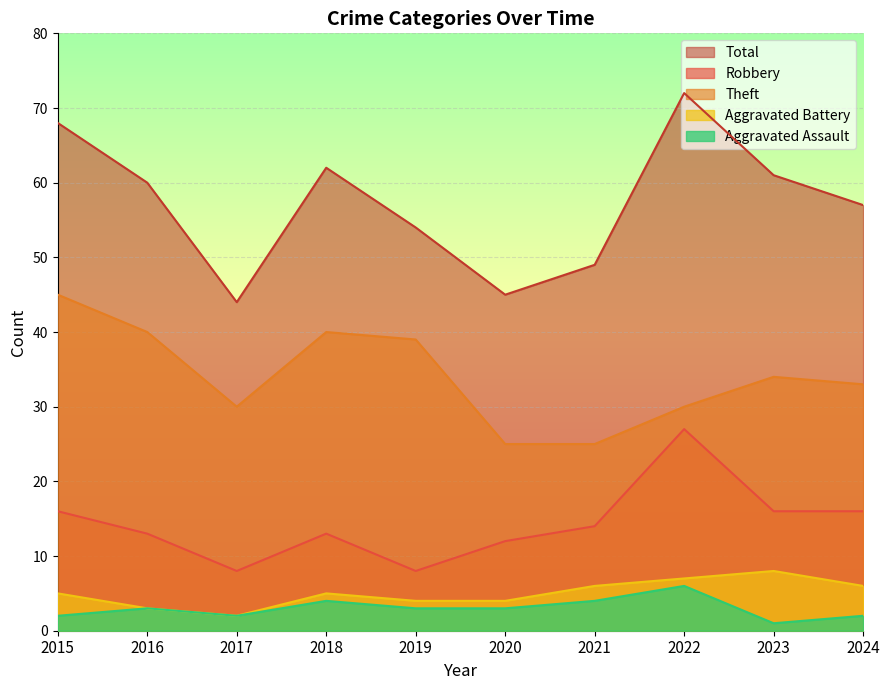

What value does the Aggravated Battery series have at 2021?

6